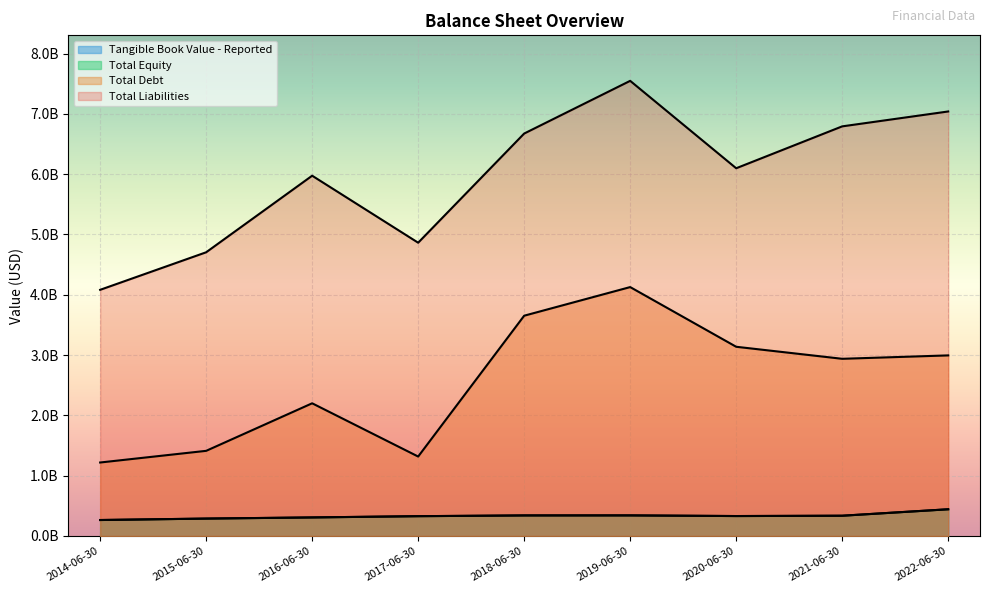

Which series has the largest total across all categories?

Total Liabilities